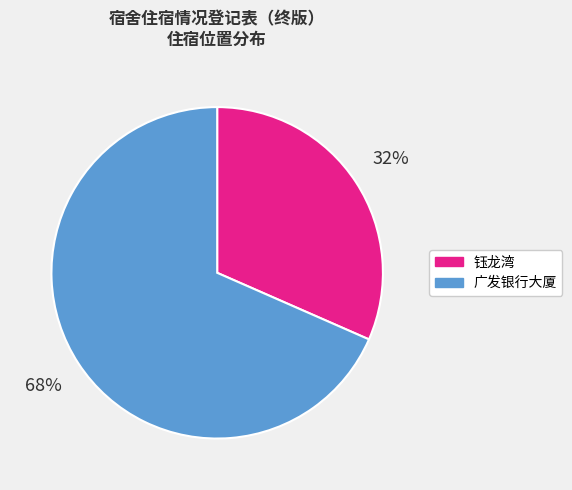

Is it true that 广发银行大厦 is 75% of the pie?

False